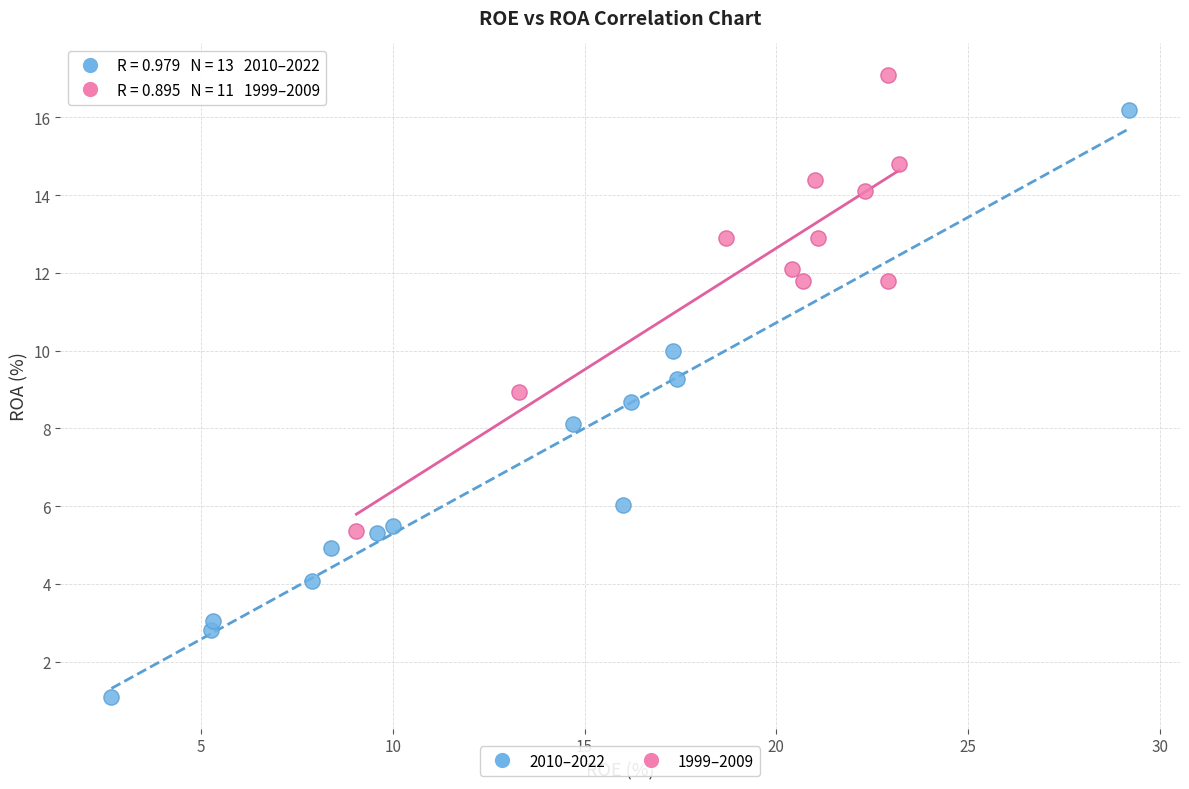

Which series contains the lowest Y value?

2010–2022